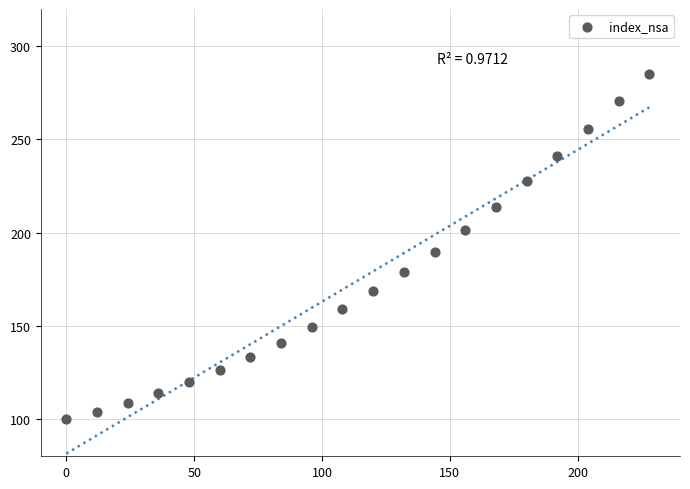

What Y value in the scatter plot is closest to 192?

189.5